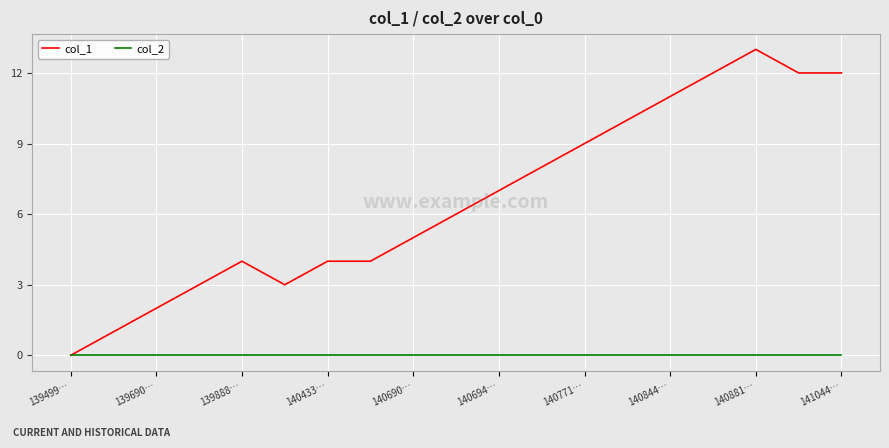

List the series in order of their peak value, highest first.

col_1, col_2